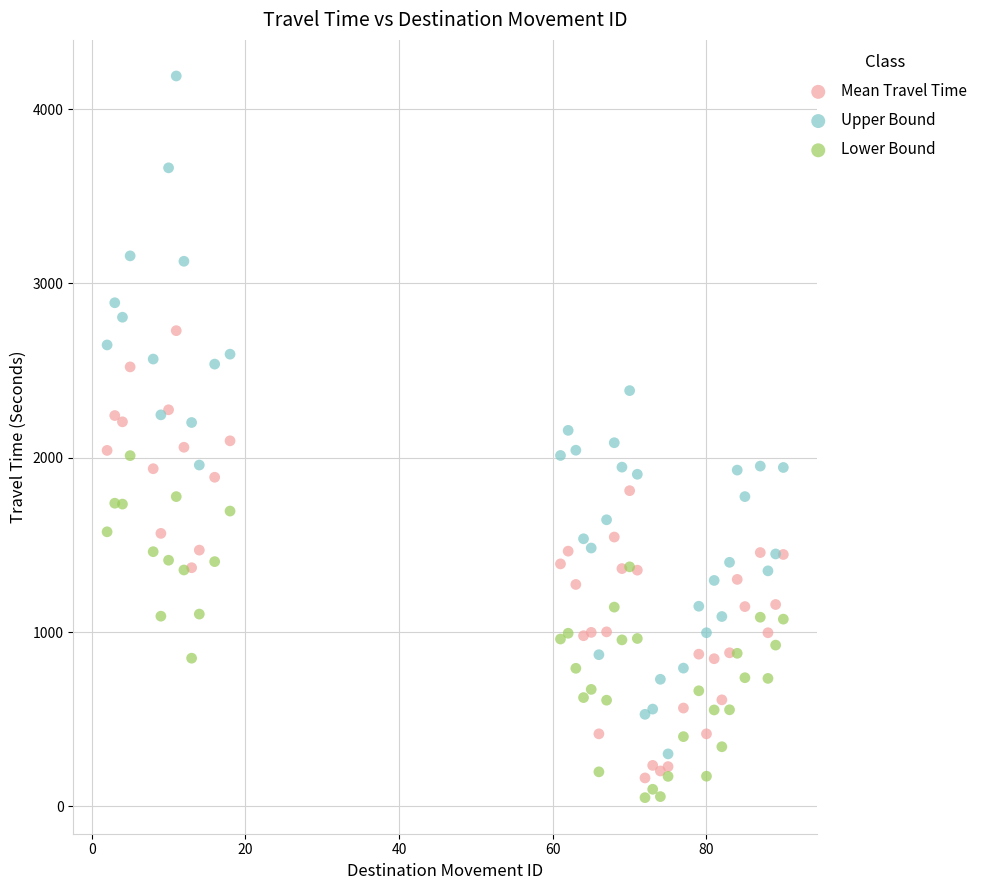

Across all data points, what is the range of Y values (max minus min)?

4140